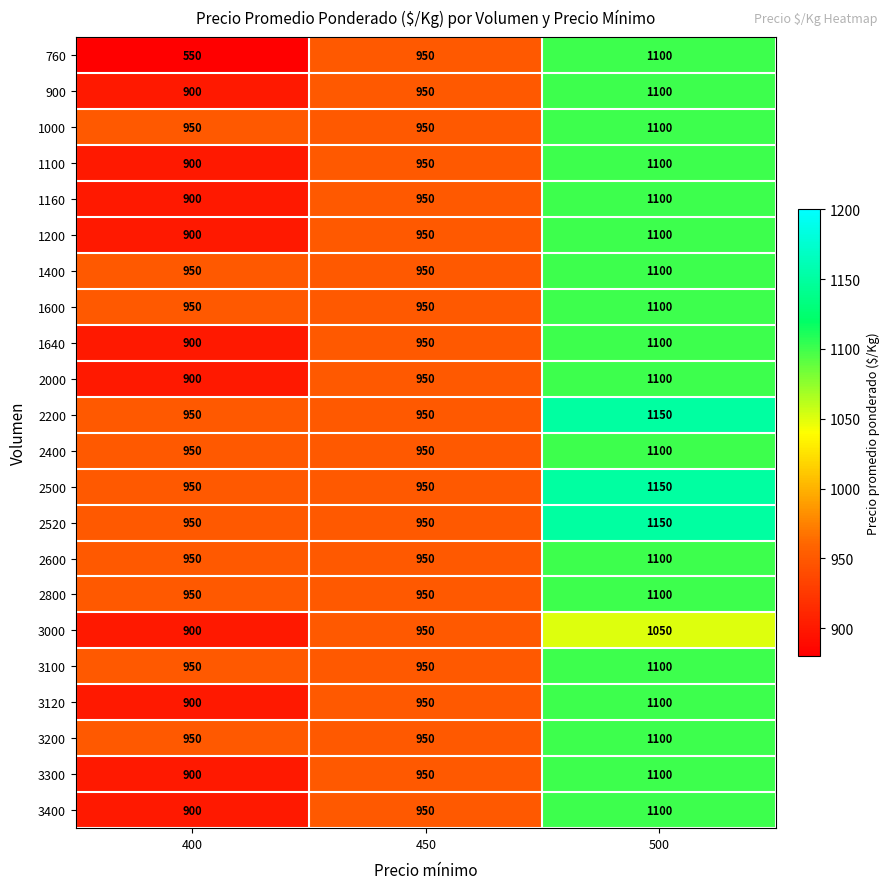

The value of 2000 at 450 is 1316. True or false?

False